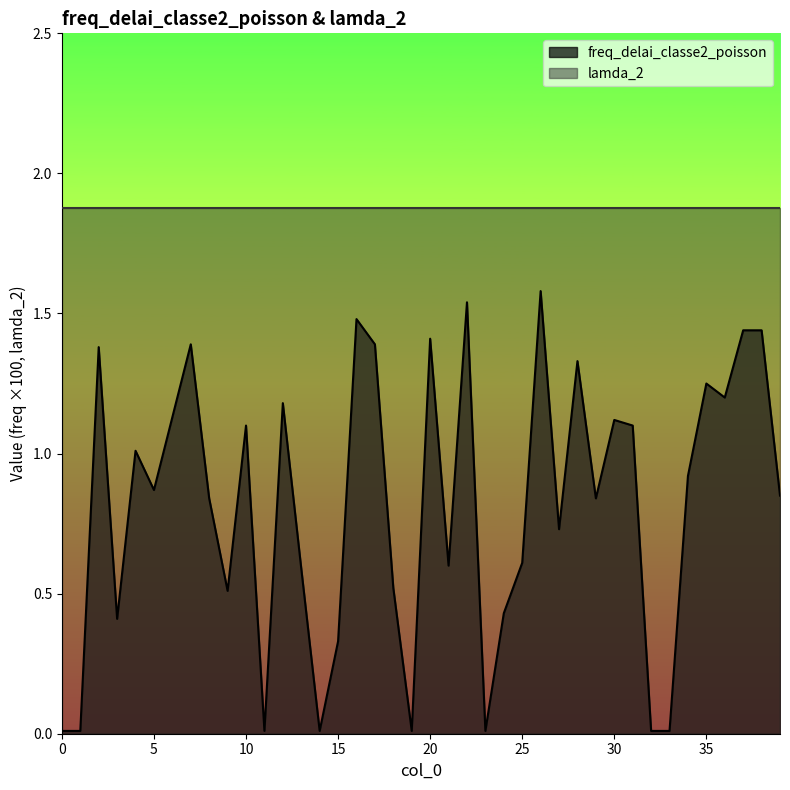

Rank the categories by value from lowest to highest.

0, 1, 11, 14, 19, 23, 32, 33, 15, 3, 24, 9, 18, 13, 21, 25, 27, 8, 29, 39, 5, 34, 4, 10, 31, 30, 6, 12, 36, 35, 28, 2, 7, 17, 20, 37, 38, 16, 22, 26